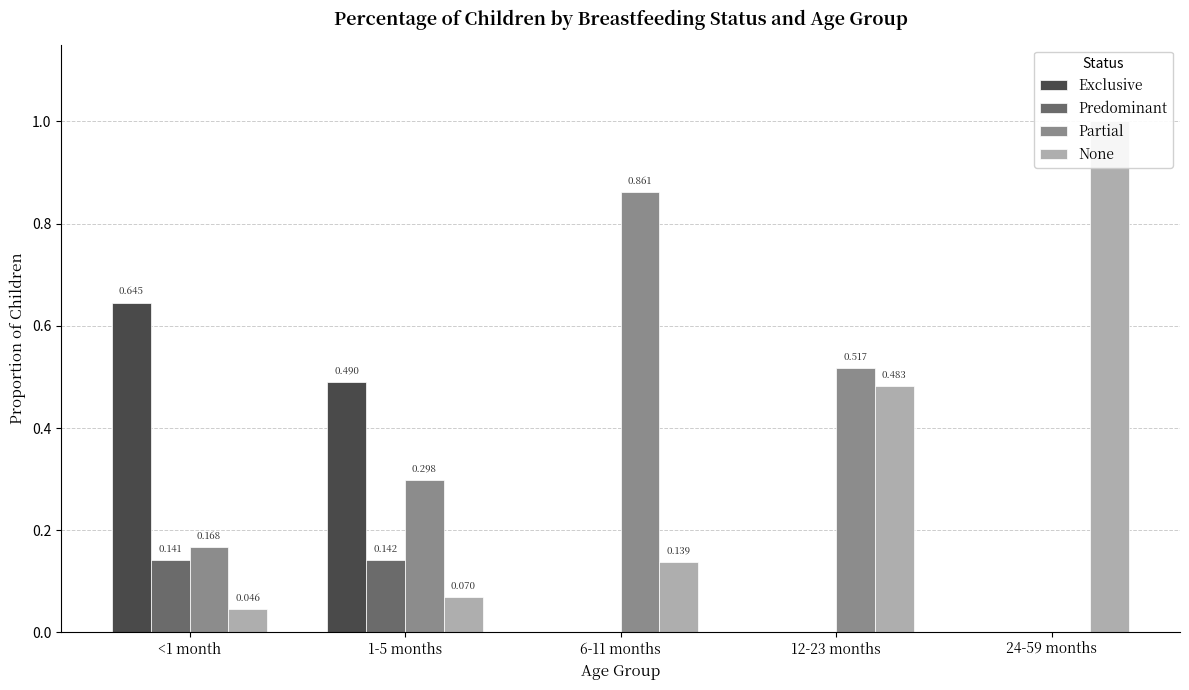

What is the difference between the maximum and minimum values in the None series?

1.0